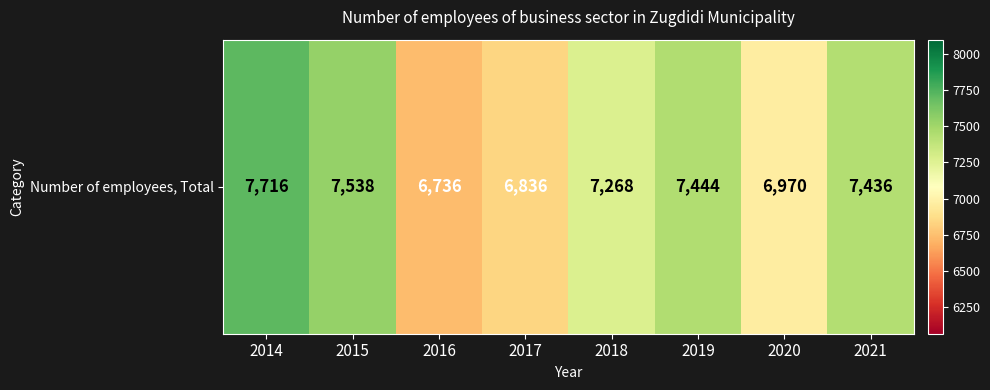

Rank the categories by value from highest to lowest.

2014, 2015, 2019, 2021, 2018, 2020, 2017, 2016